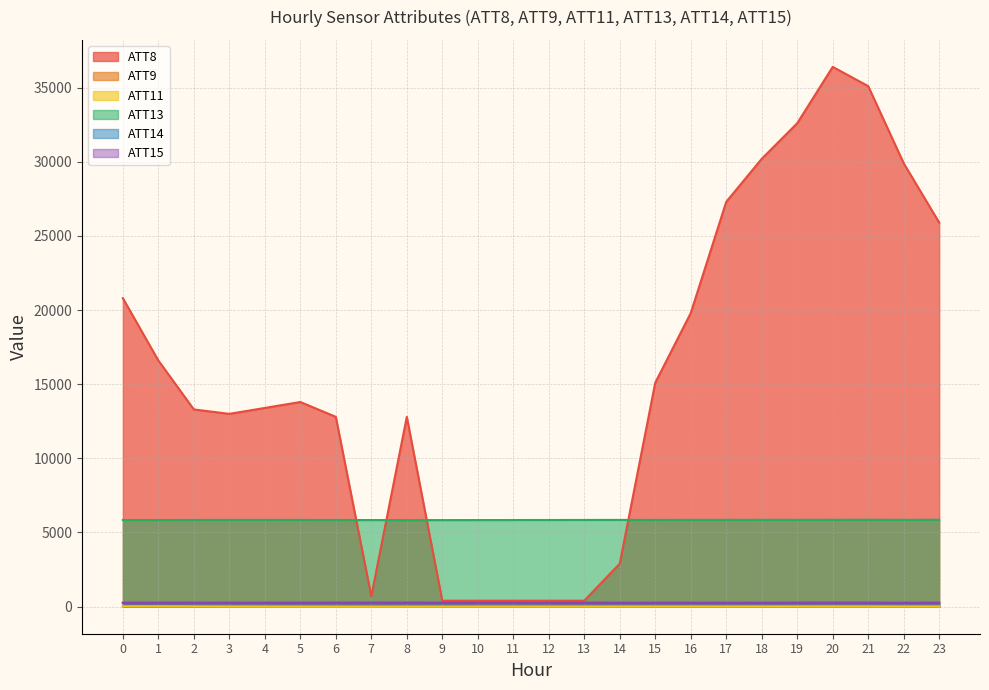

True or false: ATT15 and ATT14 intersect in this chart.

False